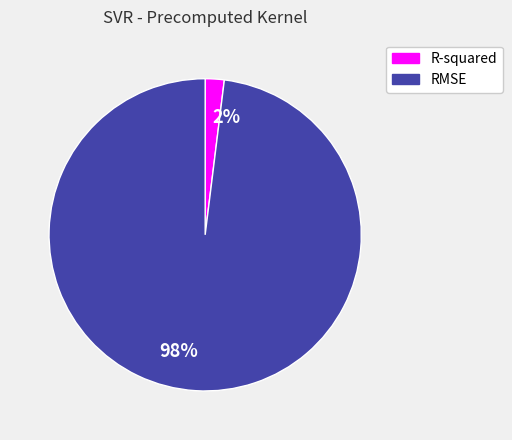

To the nearest percent, what is the difference between the largest and smallest slice percentages?

96%